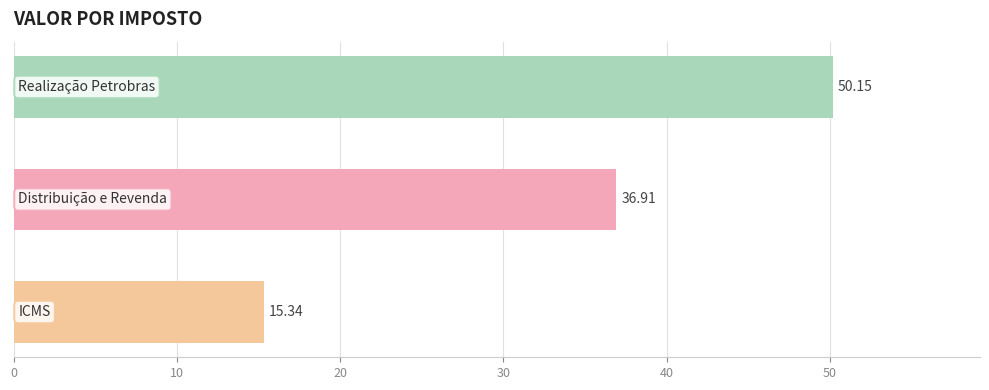

How many values exceed 36?

2